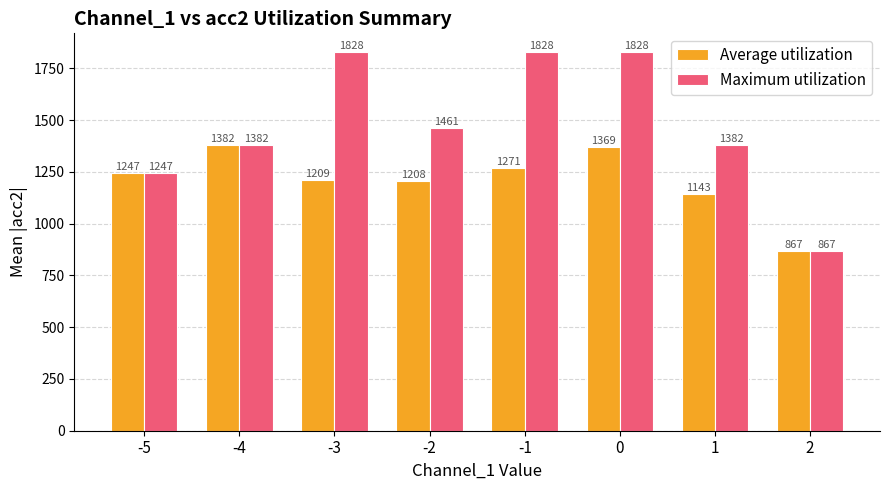

Between -3 and 1, which series saw the biggest shift?

Maximum utilization